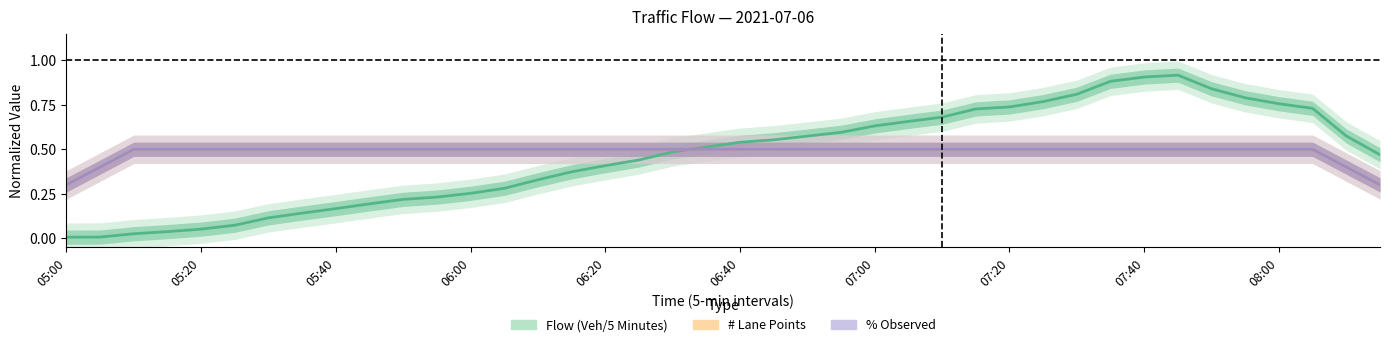

Does the chart have visible grid lines?

No